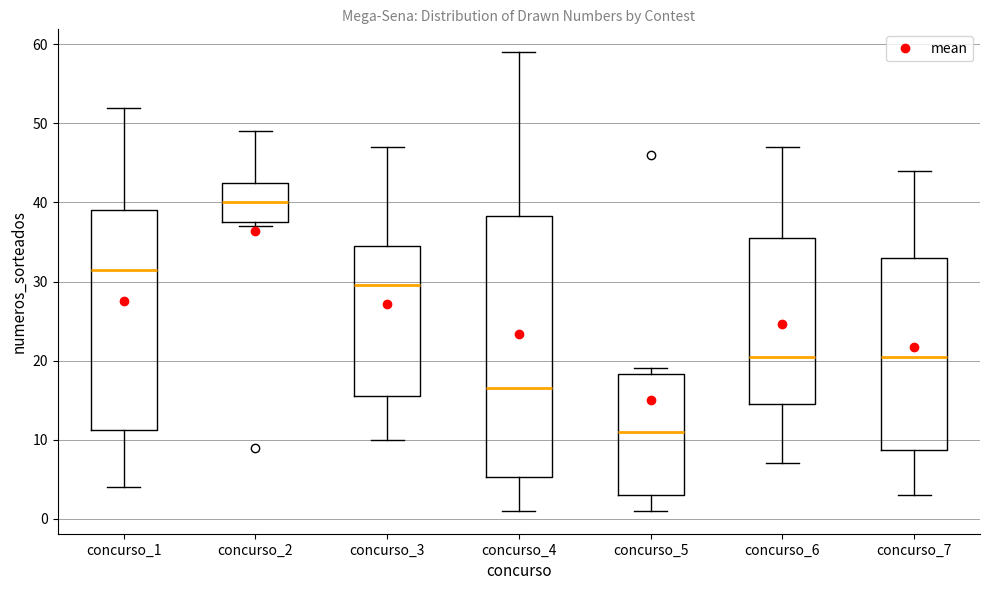

Reading left to right, read every box against the y-axis: the position of its median line, the range the box covers, and the ends of its whiskers. The values are not printed on the chart, so give them approximately, as read against the axis.

concurso_1: median 32, box 11 to 39, whiskers 4 to 52
concurso_2: median 40, box 38 to 43, whiskers 37 to 49
concurso_3: median 30, box 16 to 35, whiskers 10 to 47
concurso_4: median 17, box 5 to 38, whiskers 1 to 59
concurso_5: median 11, box 3 to 18, whiskers 1 to 19
concurso_6: median 21, box 15 to 36, whiskers 7 to 47
concurso_7: median 21, box 9 to 33, whiskers 3 to 44